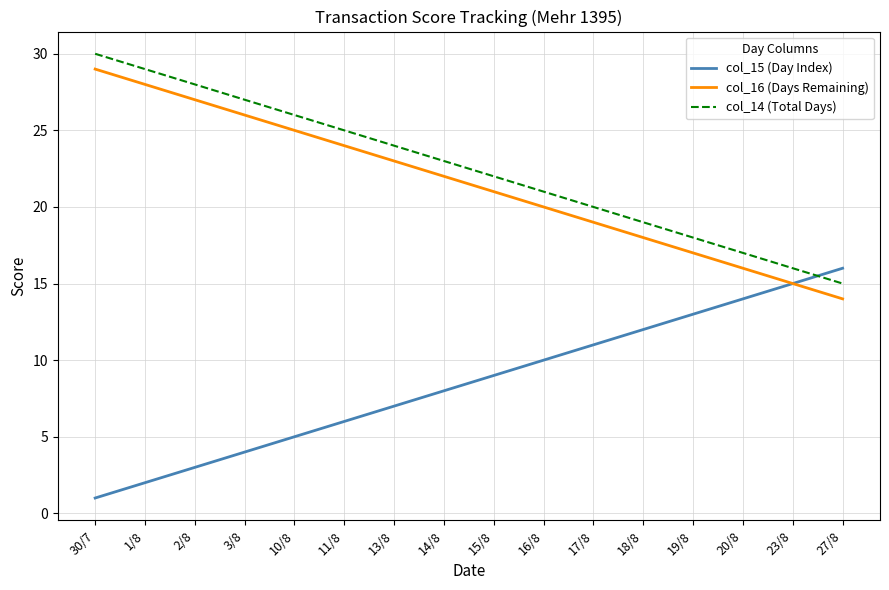

What is the difference between the maximum and minimum values in the col_16 (Days Remaining) series?

15